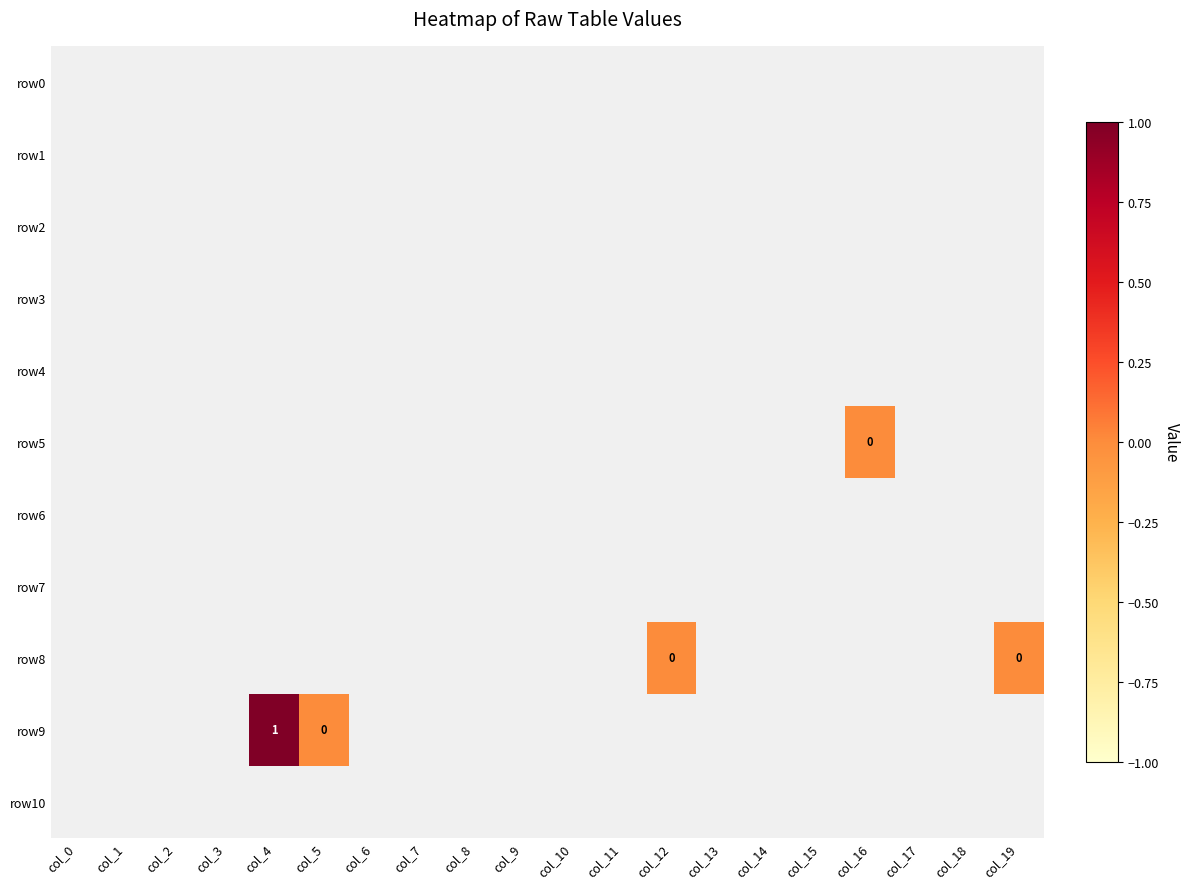

Between col_0 and col_11, which is larger?

col_11